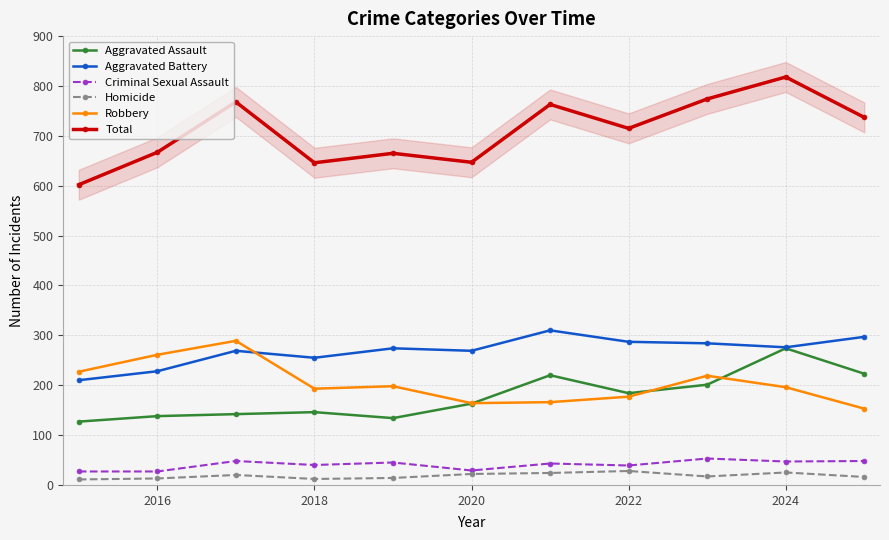

Which series has the largest total across all categories?

Total